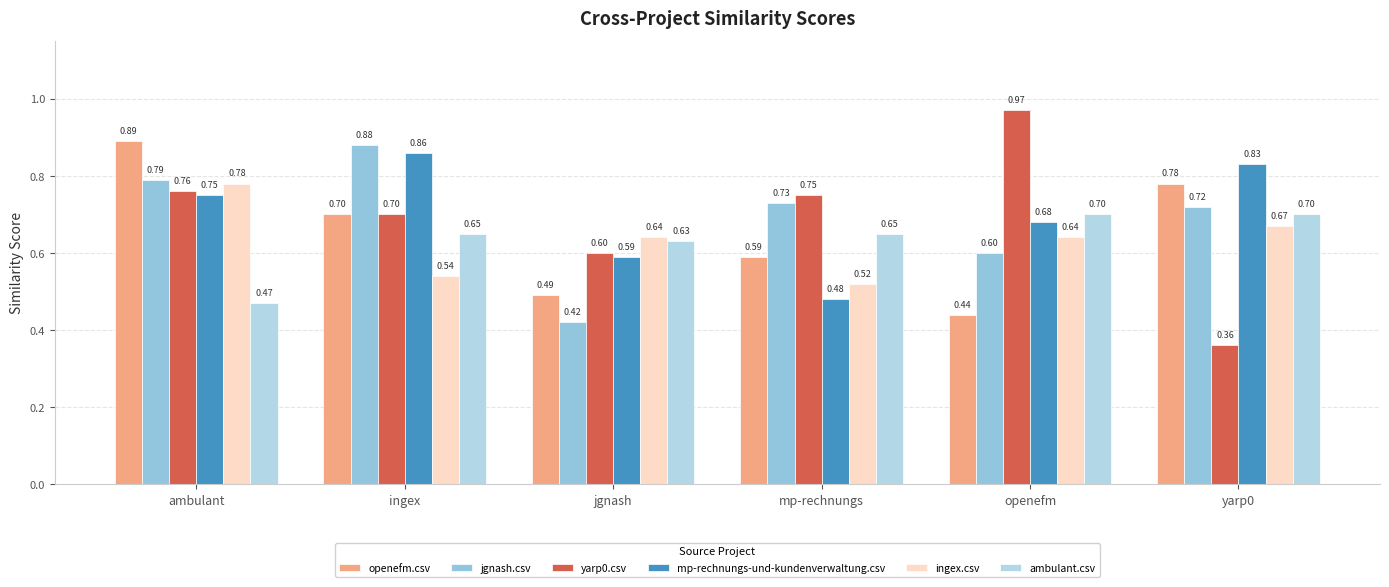

Reading right to left, extract all data points from this chart.

openefm.csv: yarp0=0.8	openefm=0.4	mp-rechnungs=0.6	jgnash=0.5	ingex=0.7	ambulant=0.9
jgnash.csv: yarp0=0.7	openefm=0.6	mp-rechnungs=0.7	jgnash=0.4	ingex=0.9	ambulant=0.8
yarp0.csv: yarp0=0.4	openefm=1.0	mp-rechnungs=0.8	jgnash=0.6	ingex=0.7	ambulant=0.8
mp-rechnungs-und-kundenverwaltung.csv: yarp0=0.8	openefm=0.7	mp-rechnungs=0.5	jgnash=0.6	ingex=0.9	ambulant=0.8
ingex.csv: yarp0=0.7	openefm=0.6	mp-rechnungs=0.5	jgnash=0.6	ingex=0.5	ambulant=0.8
ambulant.csv: yarp0=0.7	openefm=0.7	mp-rechnungs=0.7	jgnash=0.6	ingex=0.7	ambulant=0.5